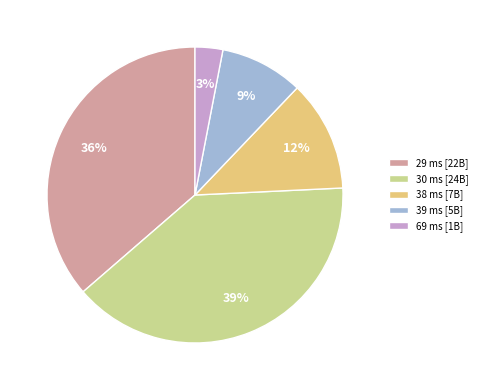

To the nearest percent, what is the combined percentage of 29 and 38?

48%